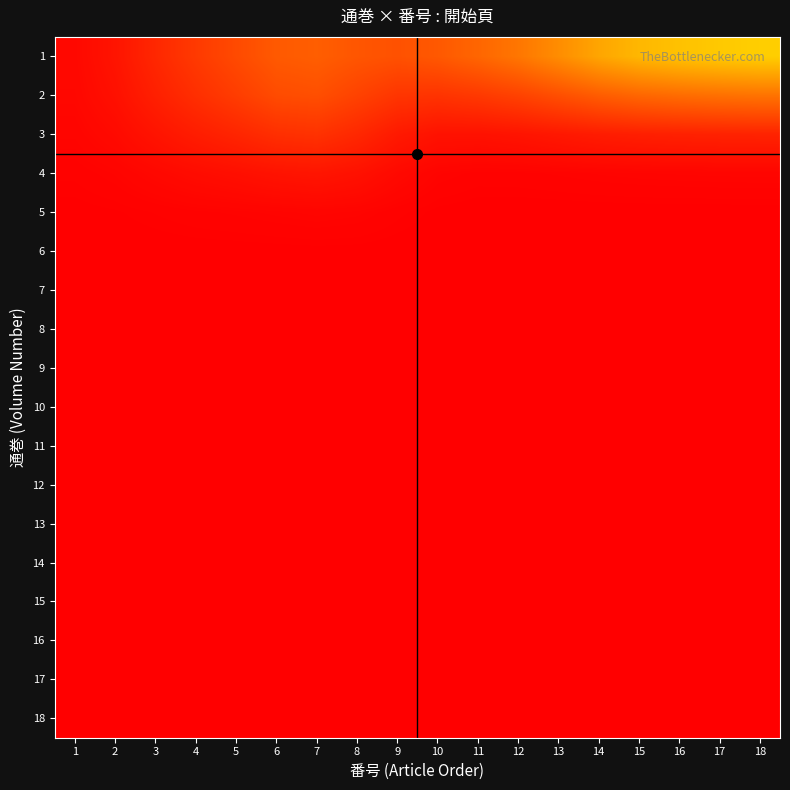

At how many categories does at least one series exceed 1?

18